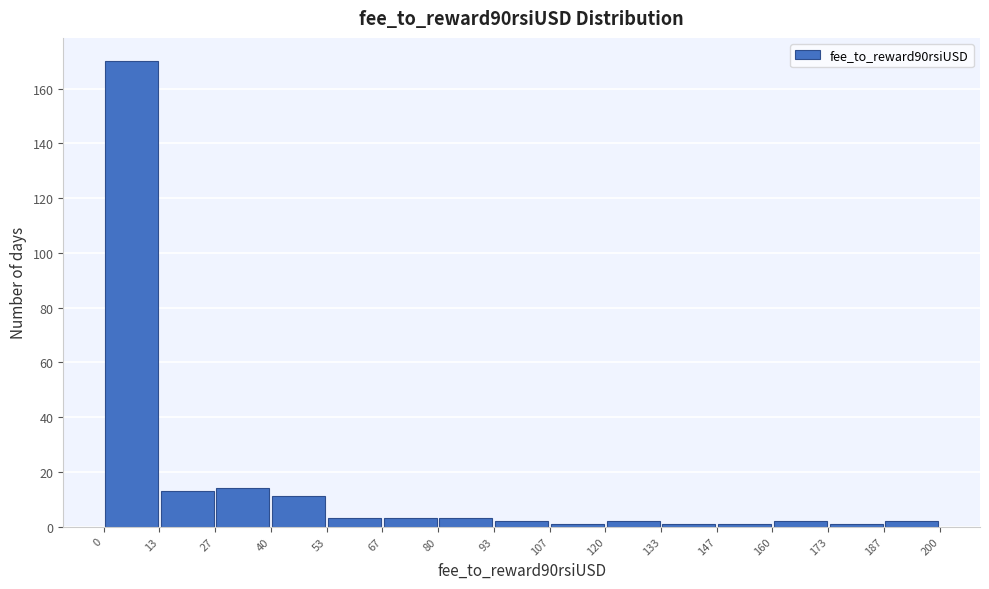

Reading left to right, transcribe this chart: for each bar, give the range it covers on the x-axis and its height. The values are not printed on the chart, so give them approximately, as read against the axis.

0 to 13: 170
13 to 27: 14
27 to 40: 14
40 to 53: 12
53 to 67: 4
67 to 80: 4
80 to 93: 4
93 to 107: 2
107 to 120: under 2
120 to 133: 2
133 to 147: under 2
147 to 160: under 2
160 to 173: 2
173 to 187: under 2
187 to 200: 2